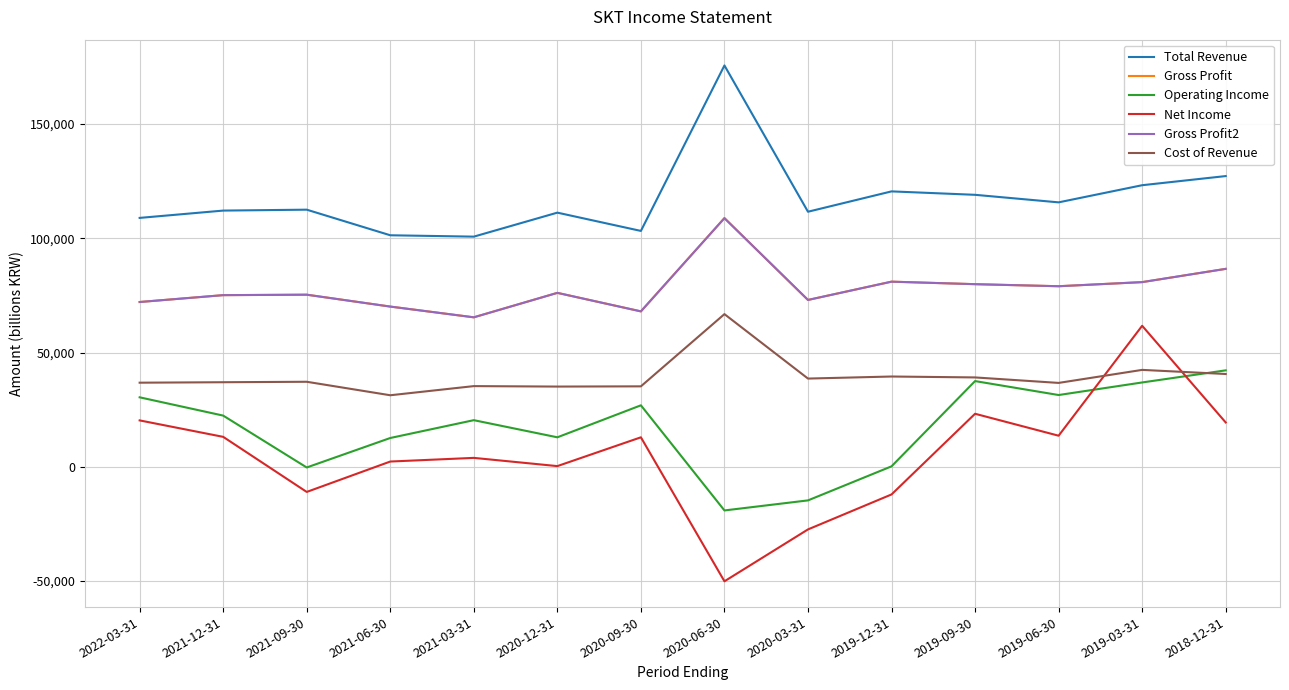

Is it true that Operating Income equals -409 at 2021-09-30?

False